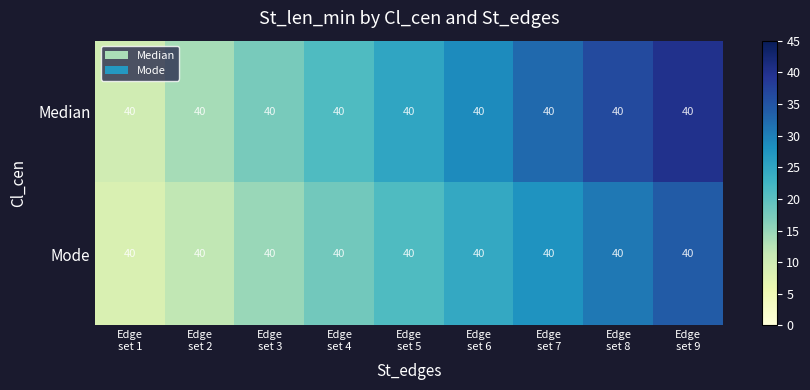

The value of Mode at Edge set 6 is 34.5. True or false?

False